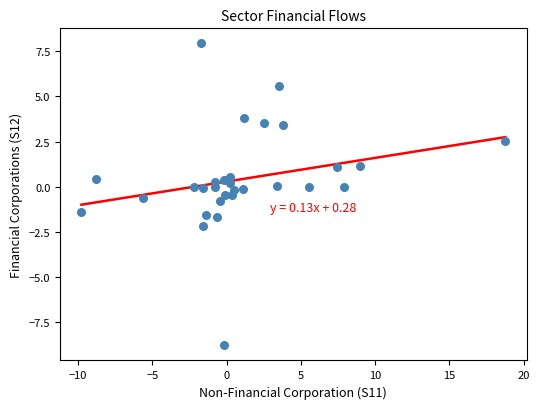

What is the range of Y values (max minus min)?

16.7